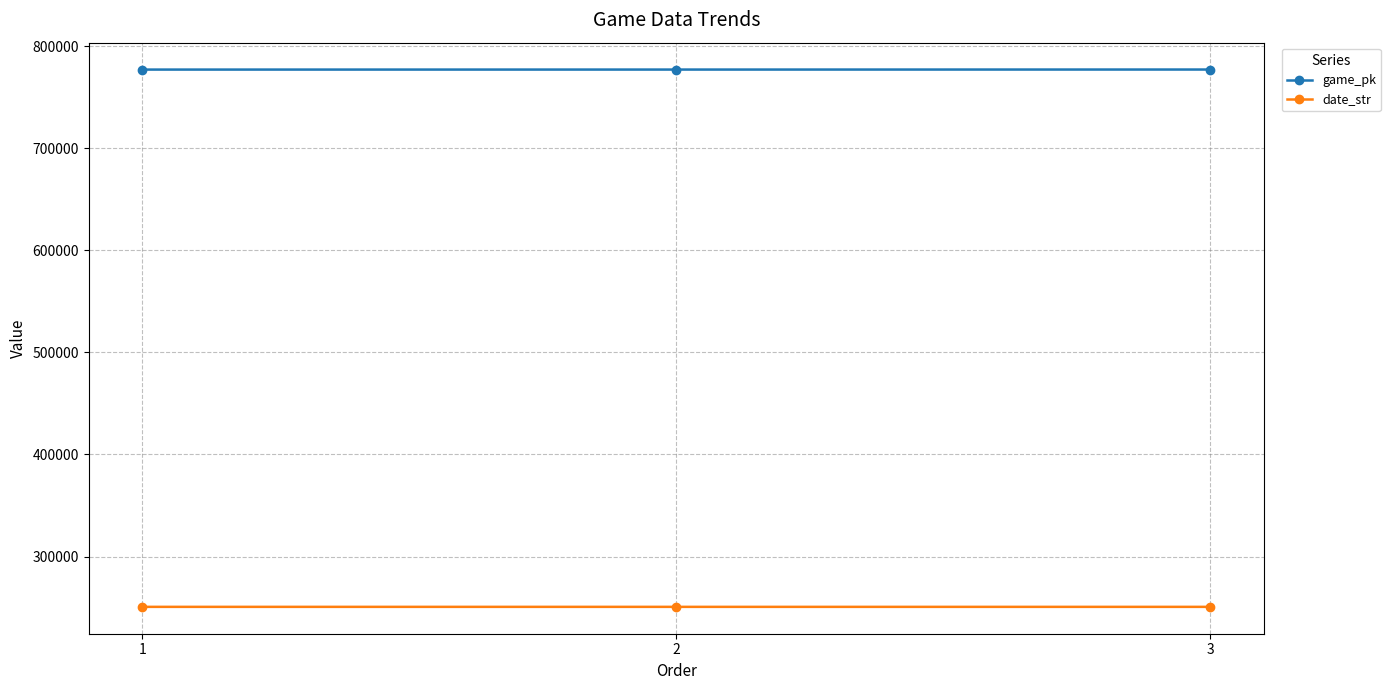

What is the smallest value displayed?

250706